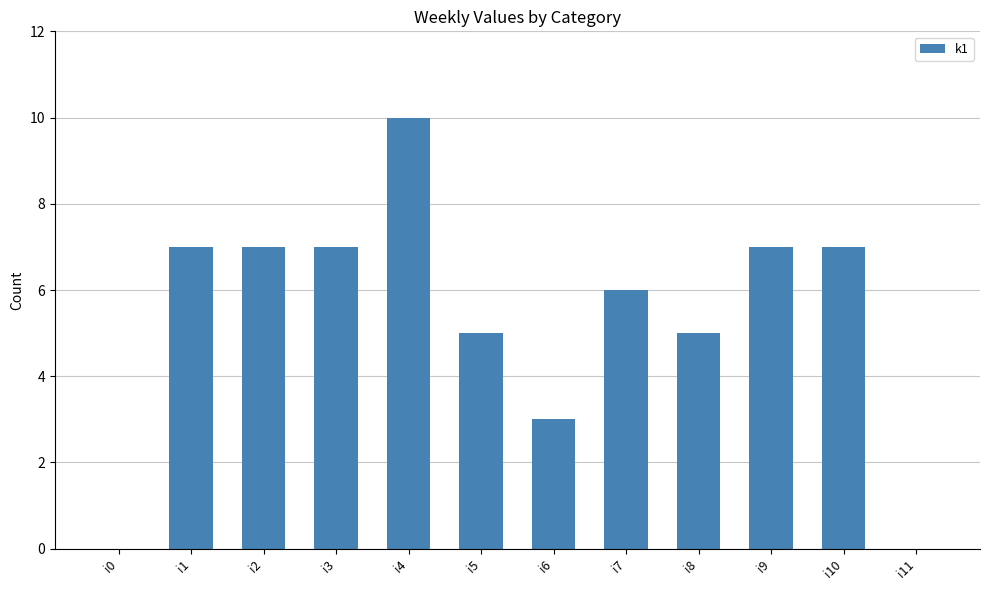

How many distinct data groups are displayed?

1